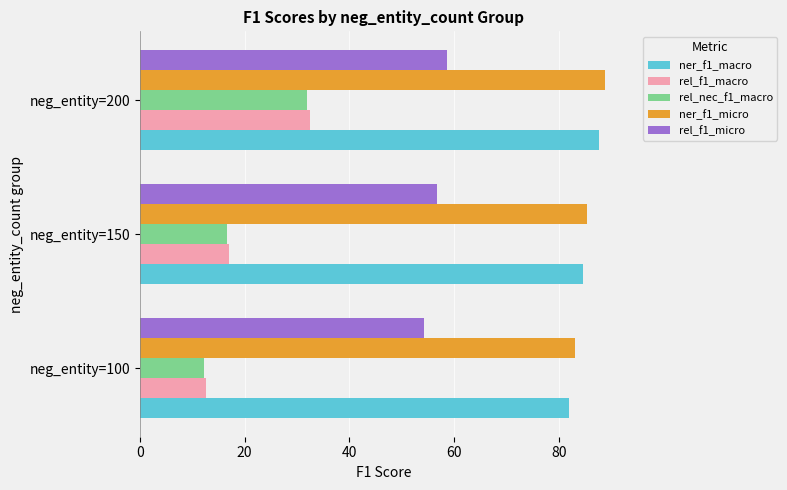

At which category is the sum across all series the highest?

neg_entity=200